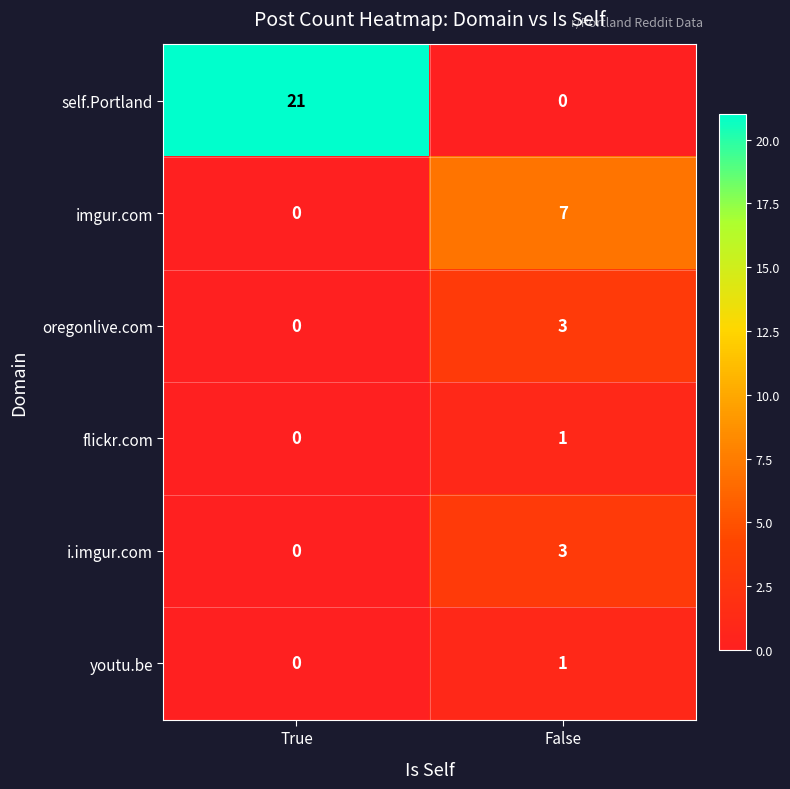

Reading left to right, transcribe all the data shown in this chart.

self.Portland: 21	0
imgur.com: 0	7
oregonlive.com: 0	3
flickr.com: 0	1
i.imgur.com: 0	3
youtu.be: 0	1